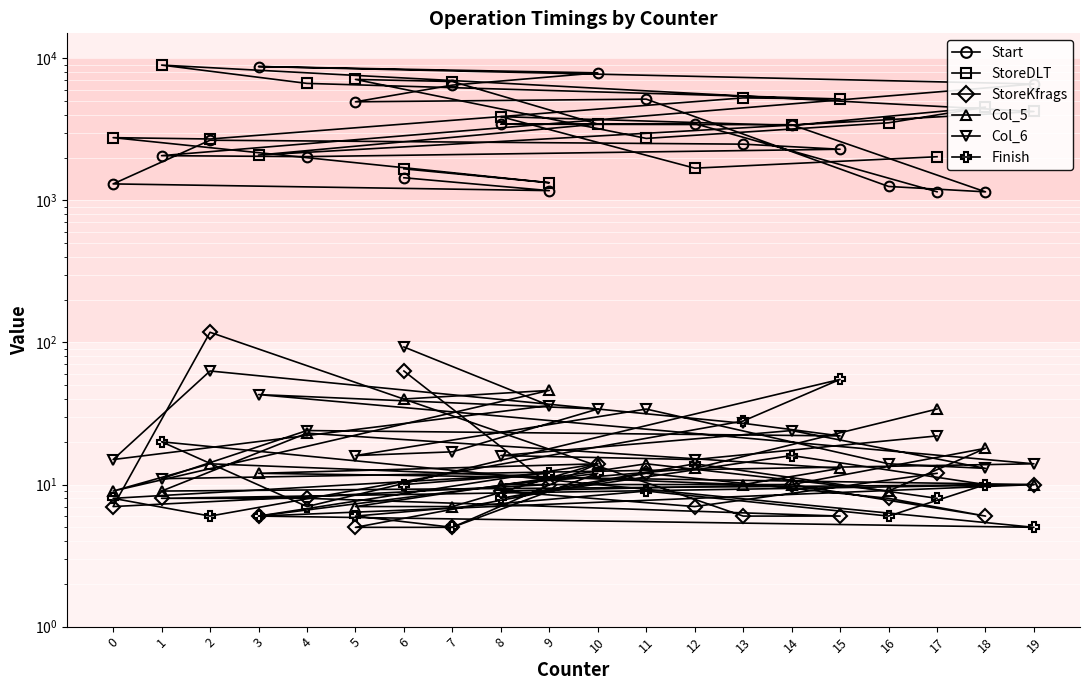

Reading right to left, what are all the values shown in this chart?

Start: 1150	3471	3441	3411	1149	1254	5164	4944	6480	7903	8758	6600	2066	2034	2292	2489	2653	1307	1172	1444
StoreDLT: 2030	1687	3888	3370	4537	3519	2732	7107	6870	3447	2086	4227	8966	6663	5177	5268	2706	2766	1332	1668
StoreKfrags: 12	7	9	10	6	8	12	5	5	14	6	10	8	8	6	6	118	7	10	63
Col_5: 34	13	10	10	18	9	14	7	7	14	12	10	9	23	13	10	14	9	46	40
Col_6: 22	15	16	24	13	14	34	16	17	34	43	14	11	24	22	27	63	15	36	93
Finish: 8	14	8	16	10	6	9	6	5	12	6	5	20	7	55	28	6	8	12	10